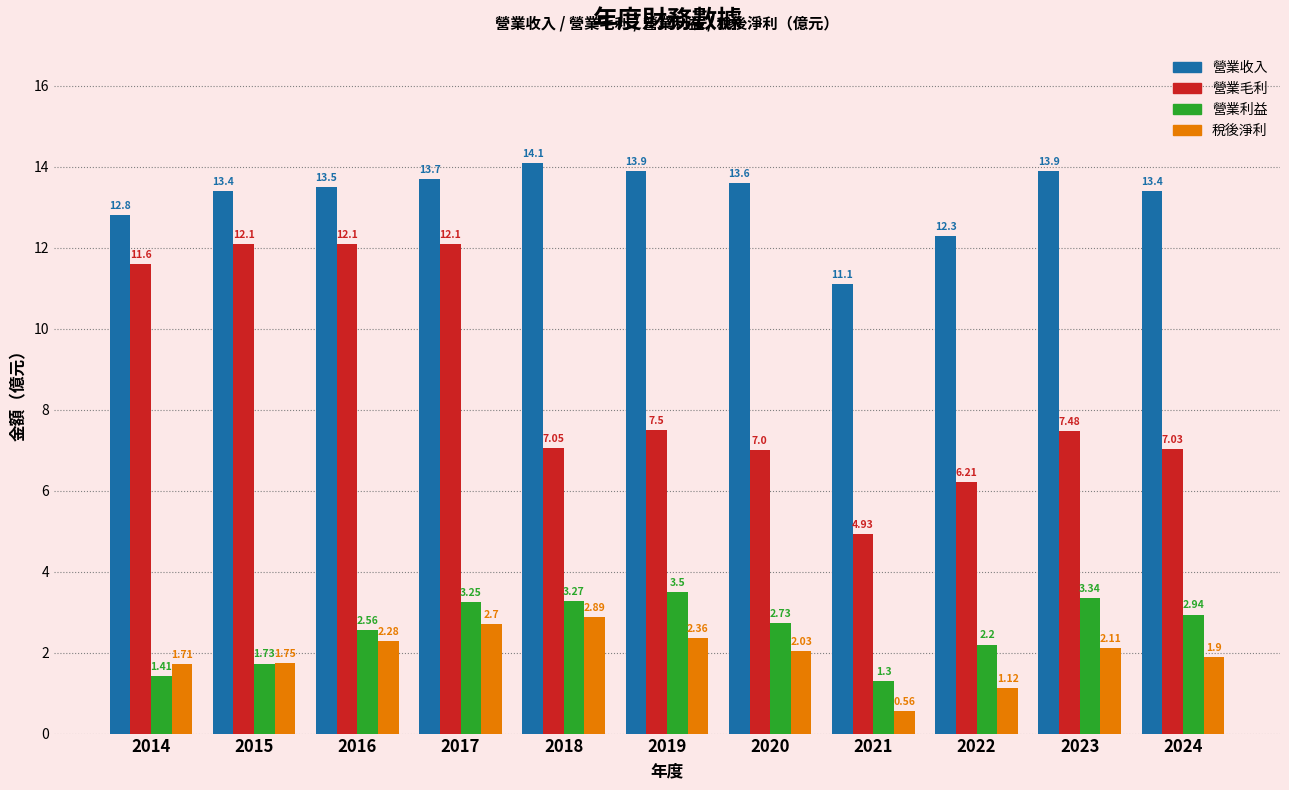

What is the maximum value for 營業利益?

3.5